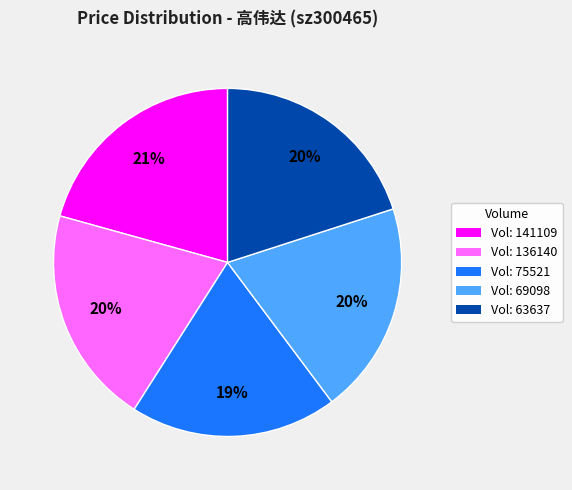

True or false: Vol: 141109 accounts for 14% of the total.

False